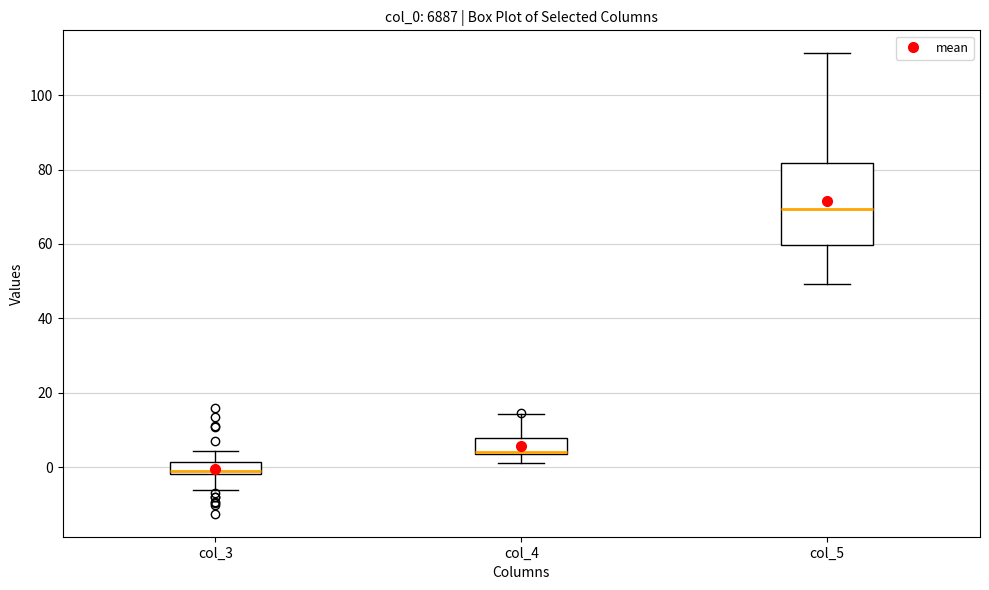

Where does the upper whisker of the box for col_4 end on the y-axis? The values are not printed on the chart, so give them approximately, as read against the axis.

14